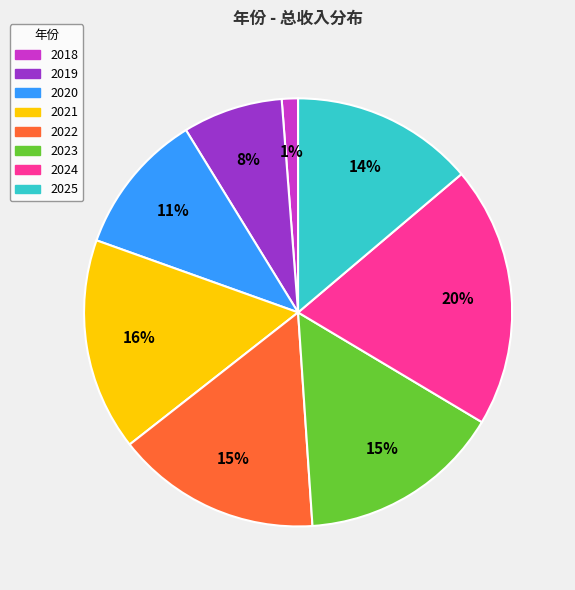

How many slices are in this pie chart?

8